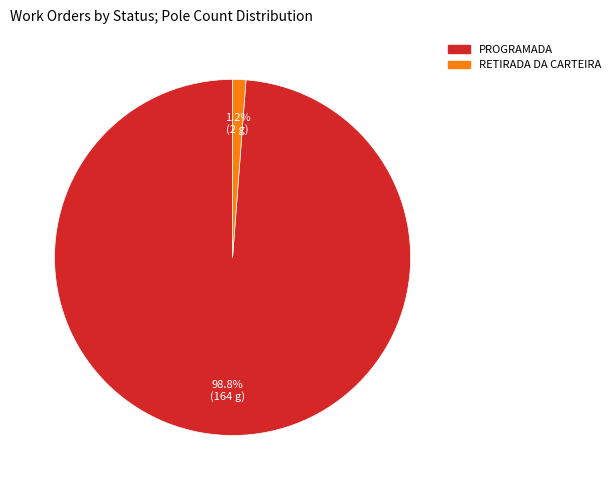

Is there a majority slice in this chart?

Yes